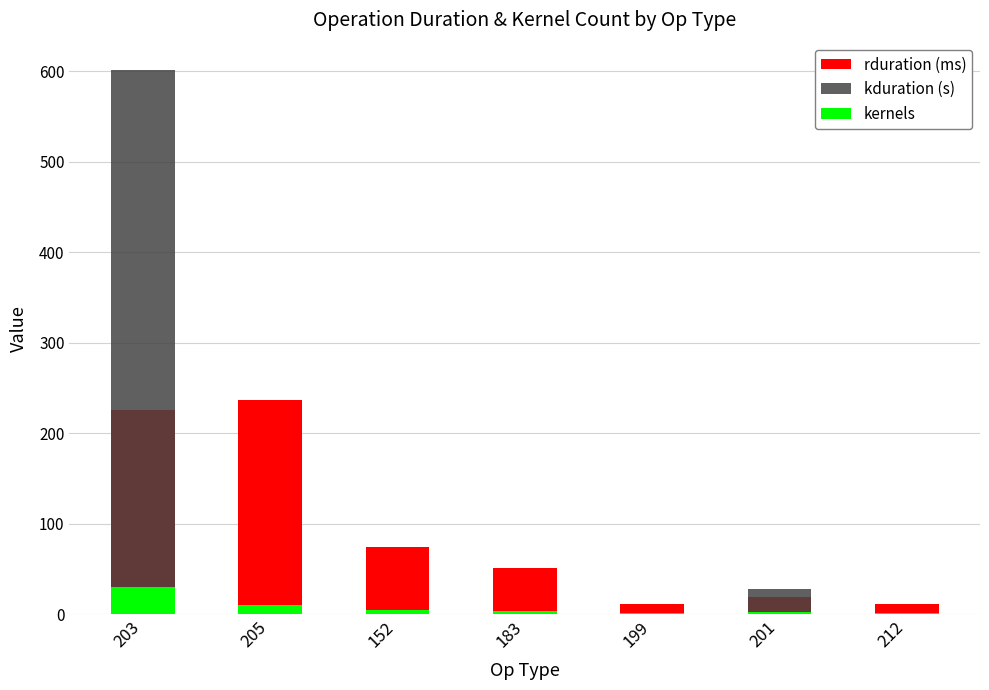

What is the value of the kernels bar at the 6th from the left?

2.0